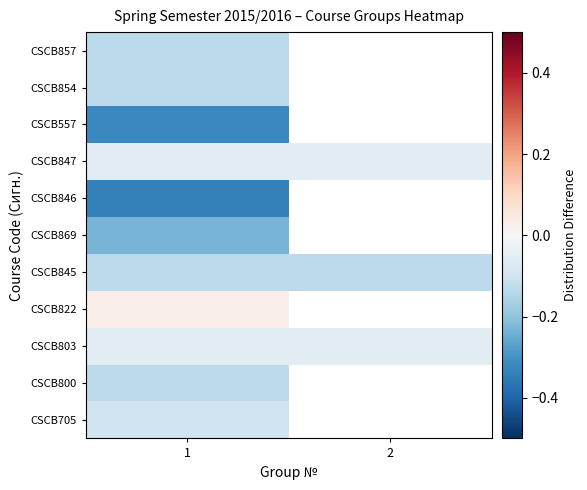

Which label corresponds to the largest value in the chart?

1